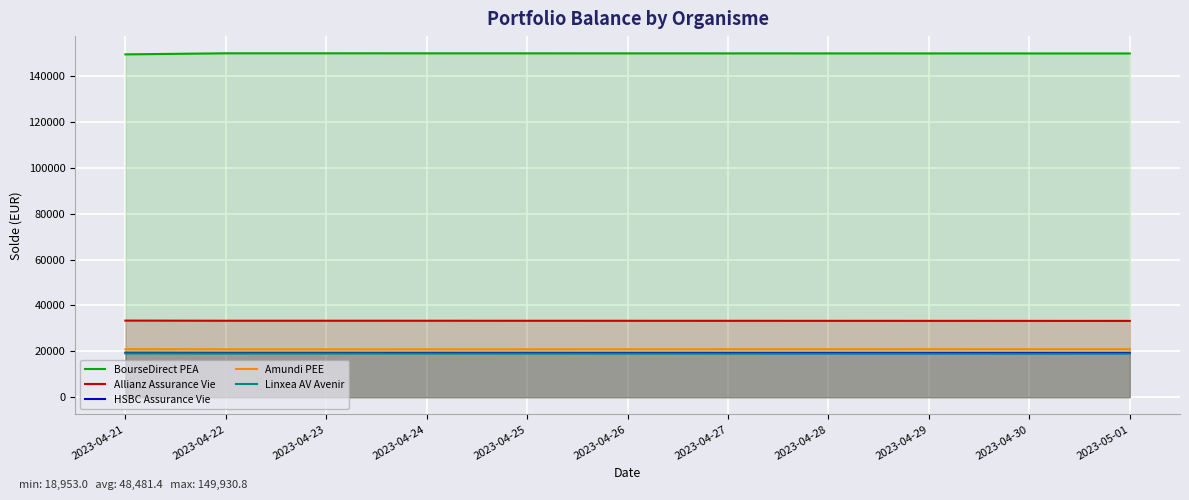

What are all the series names shown in the legend?

BourseDirect PEA, Allianz Assurance Vie, HSBC Assurance Vie, Amundi PEE, Linxea AV Avenir